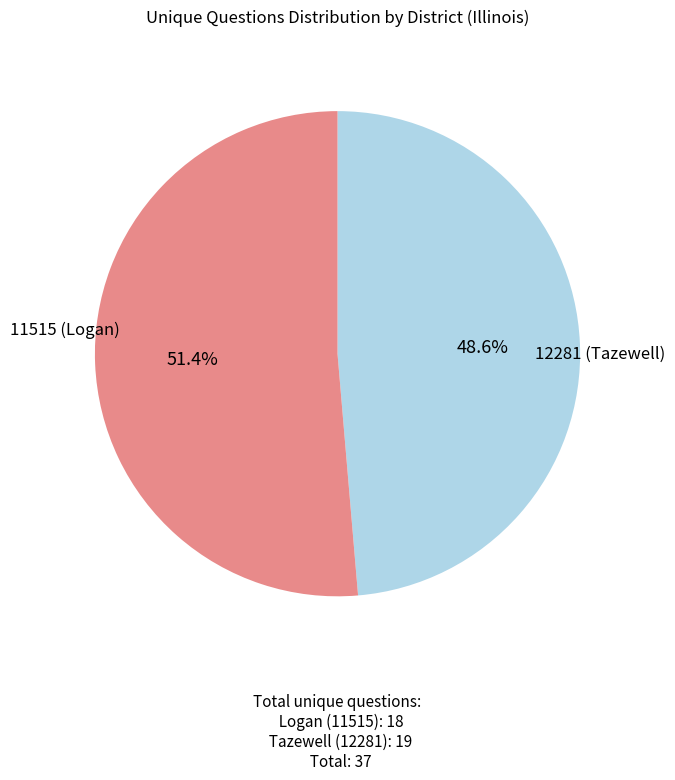

Count the number of slices in the pie.

2